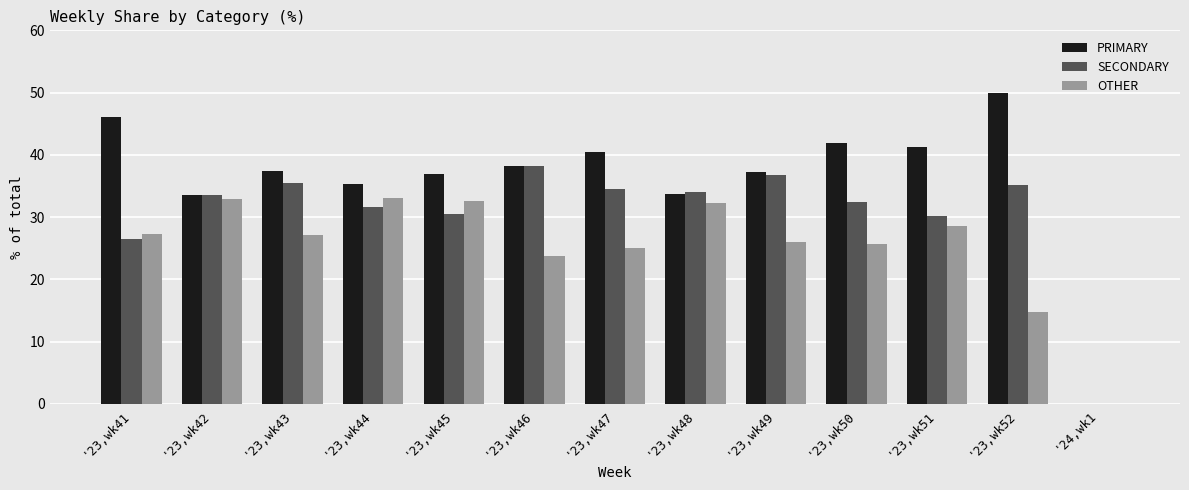

Which series has the largest total across all categories?

PRIMARY